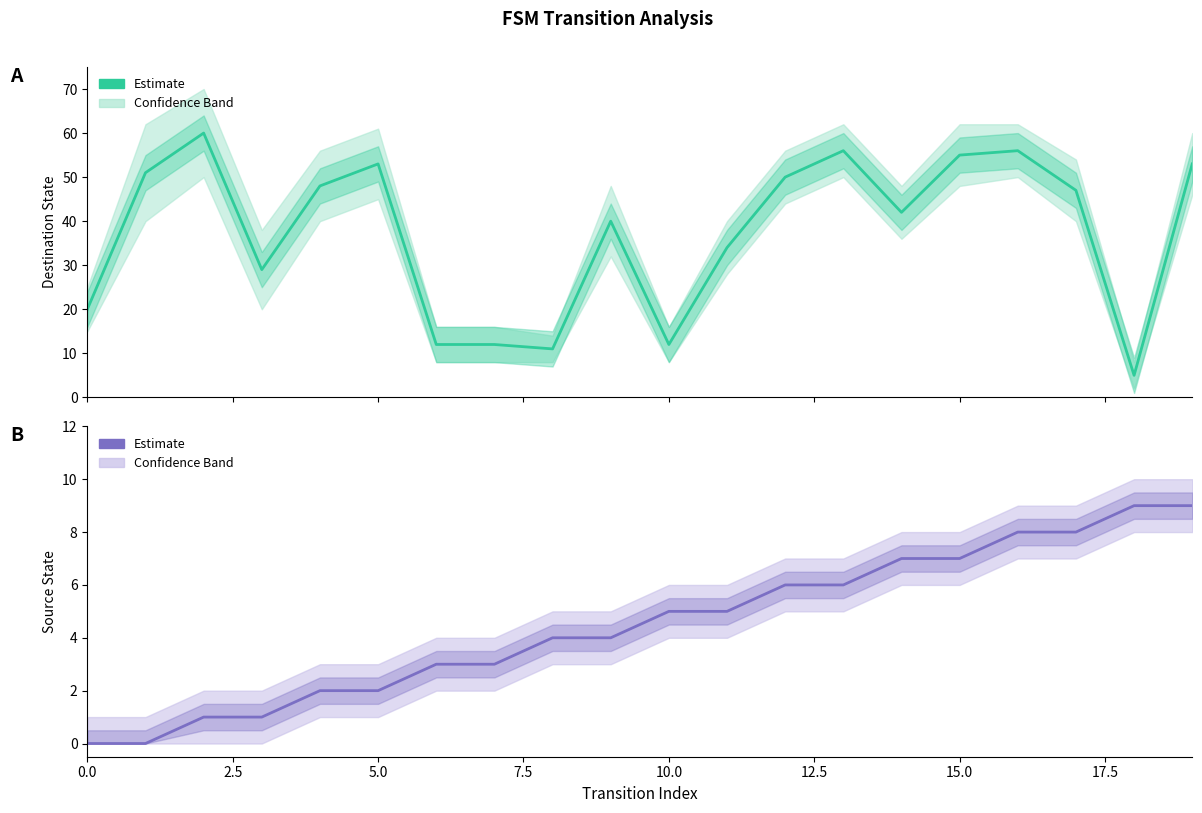

The value of Destination State at 5.0 is 79. True or false?

False